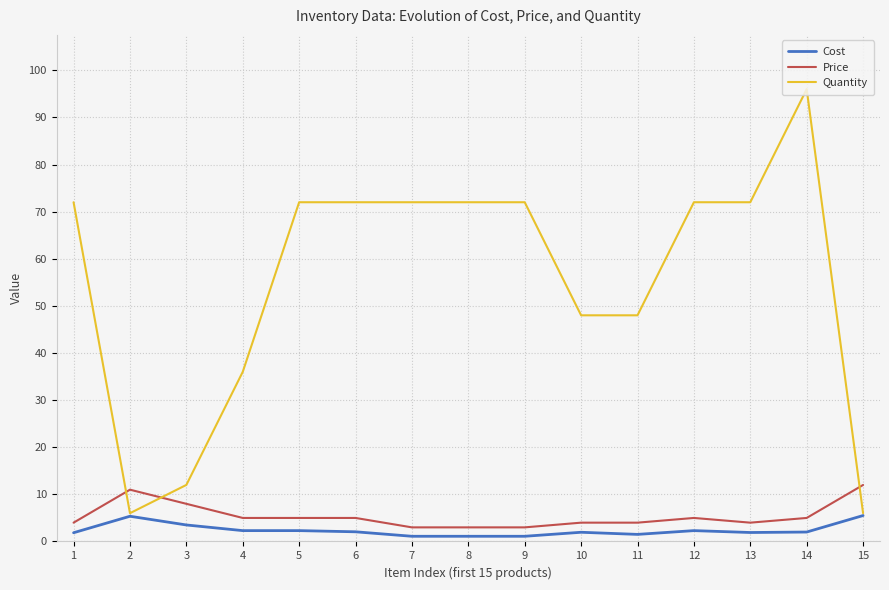

At which category is the sum across all series the highest?

14